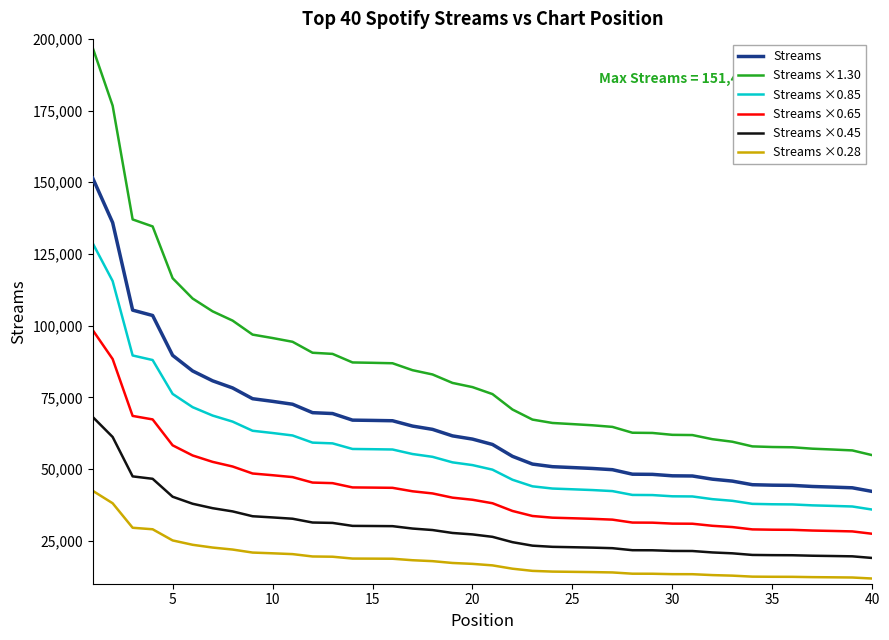

Does the chart have visible grid lines?

No